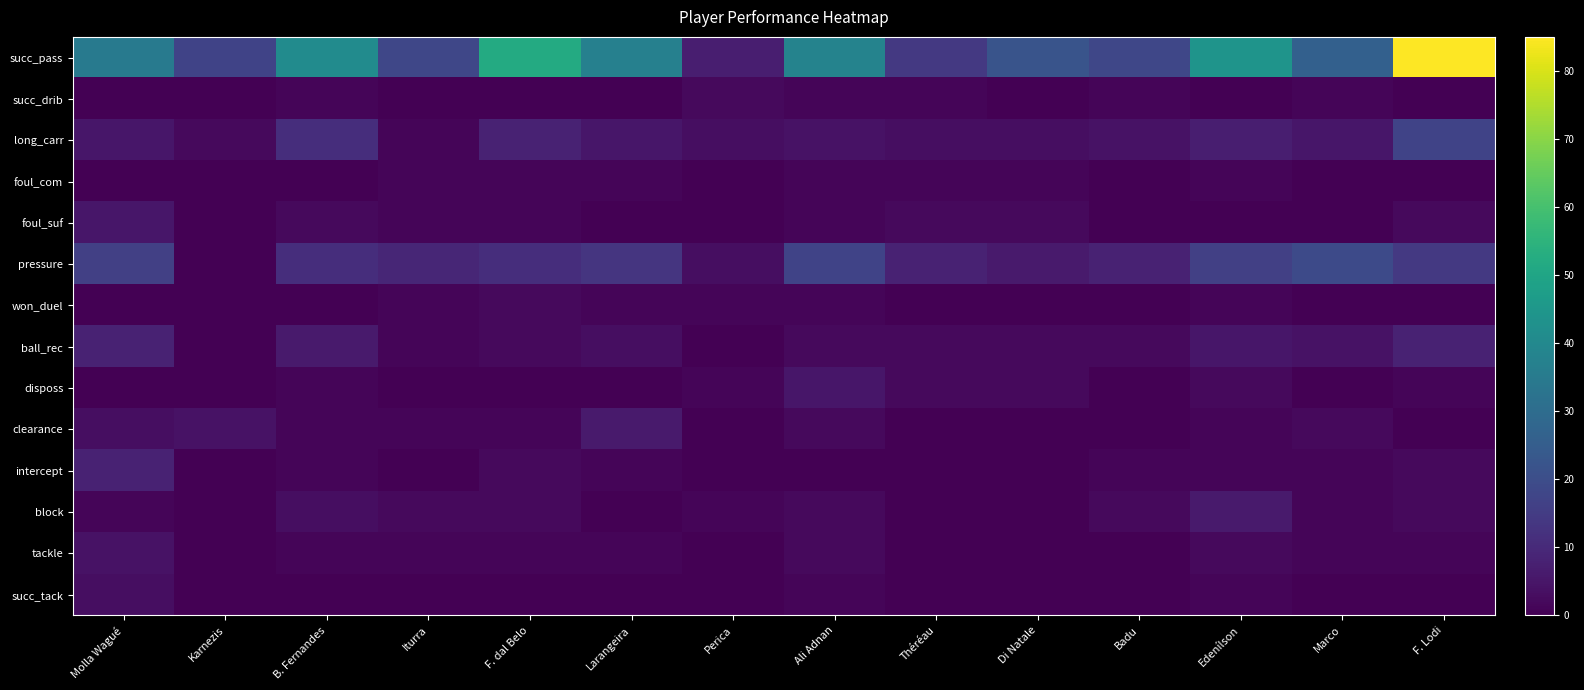

Which series has the widest spread of values?

succ_pass